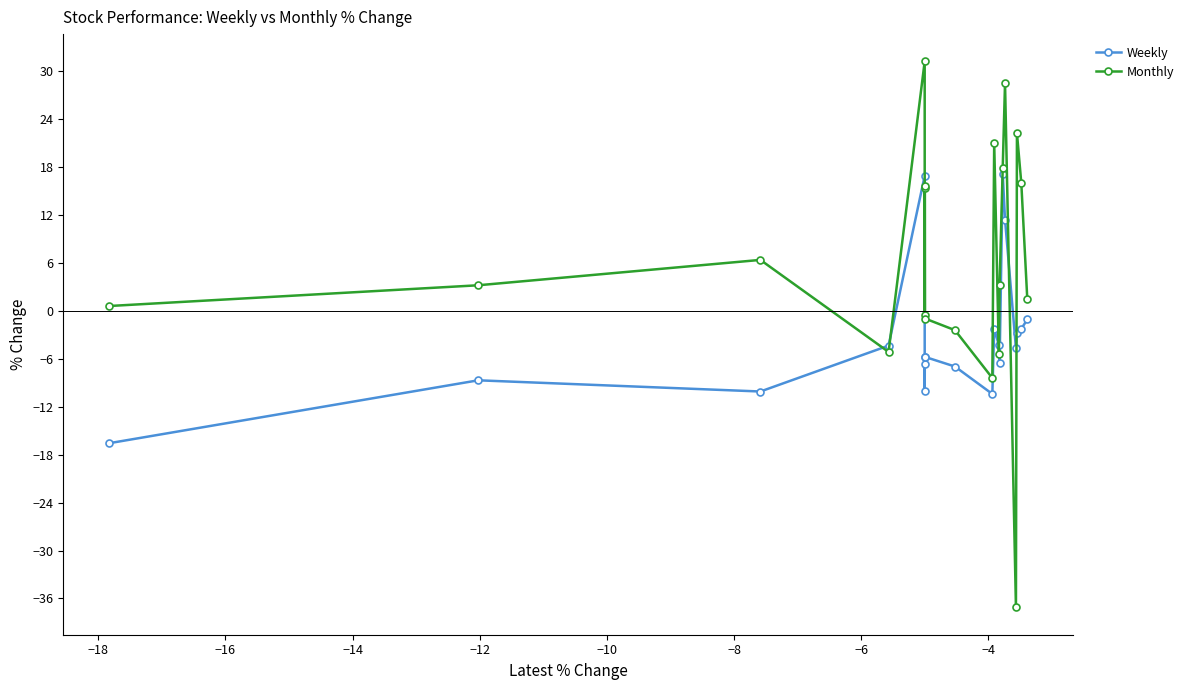

Which series has the largest range (max minus min)?

Monthly